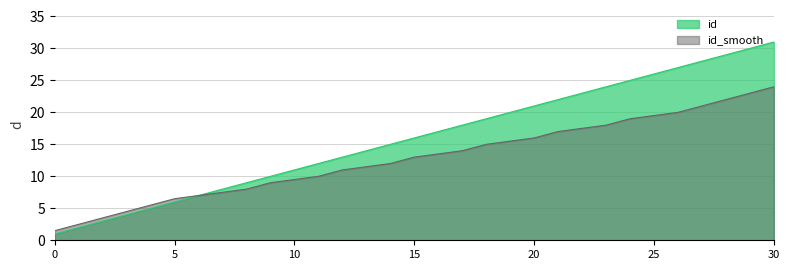

True or false: id_smooth and id cross at least once.

False